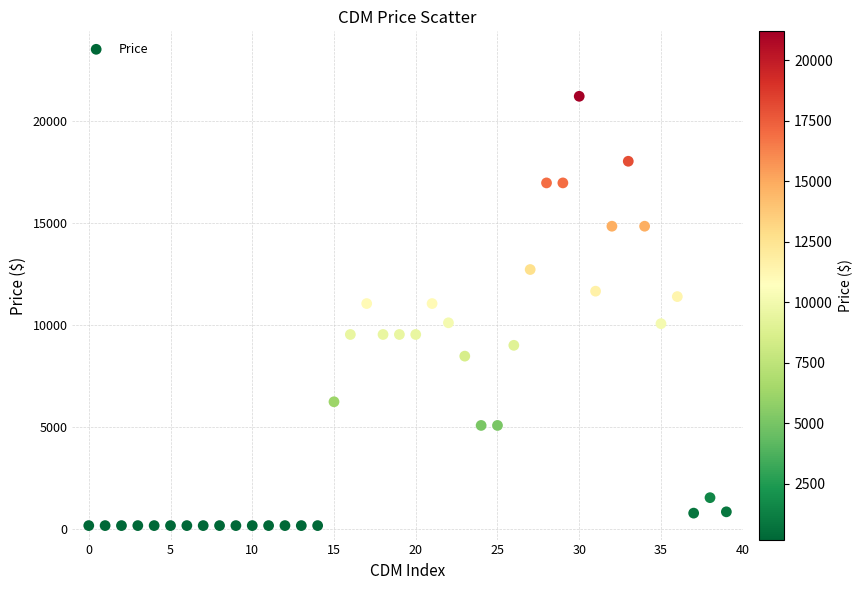

Count the number of points in this scatter plot.

40